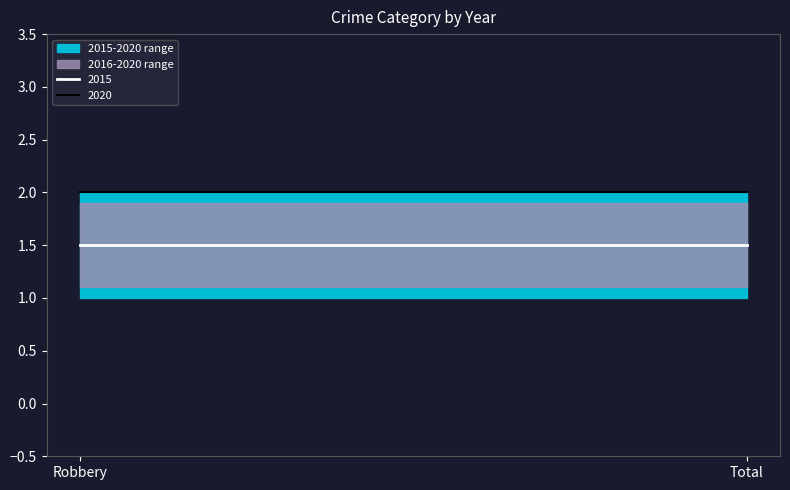

At which category is the sum across all series the highest?

Robbery